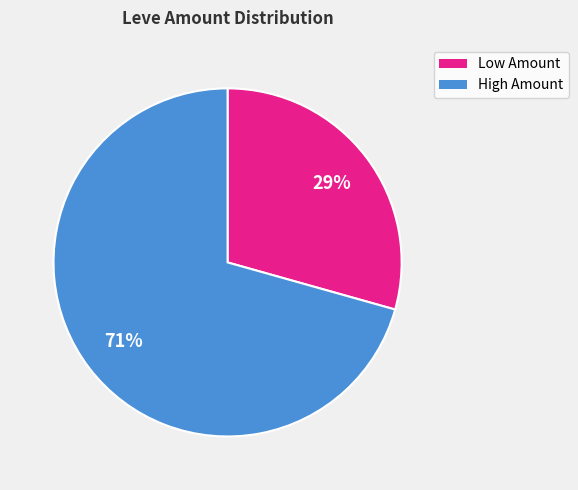

To the nearest percent, what is the average slice percentage?

50%